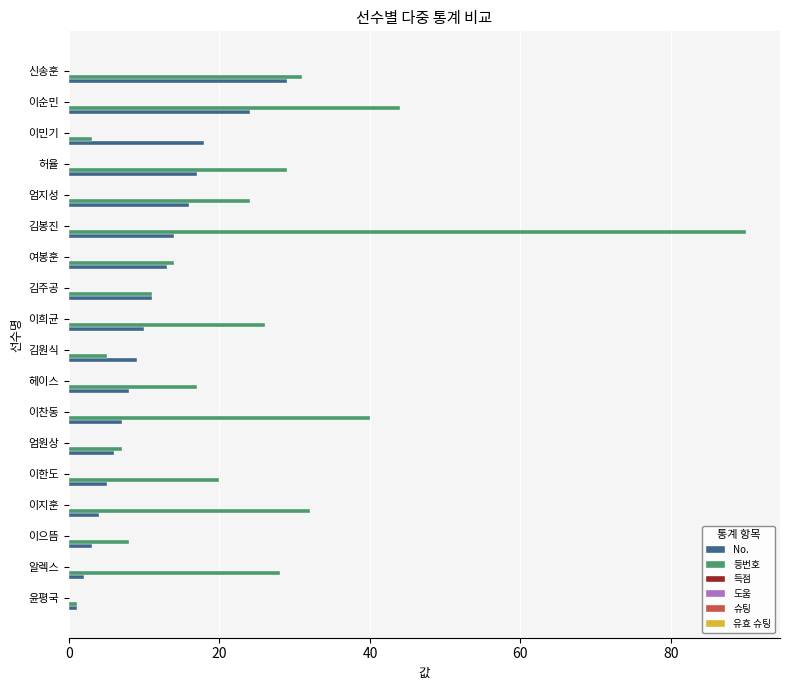

What is the maximum value shown in the chart?

90